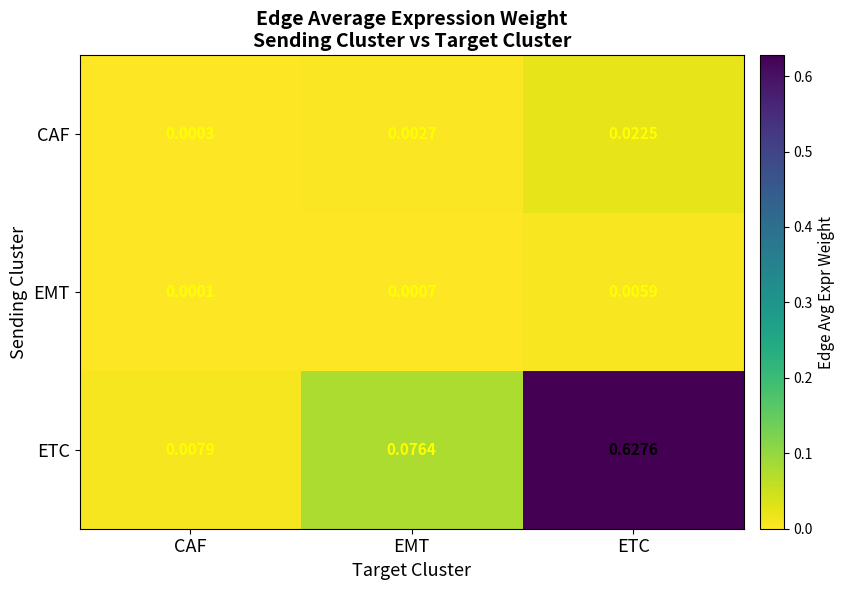

At EMT, list the series in order from largest to smallest.

ETC, CAF, EMT